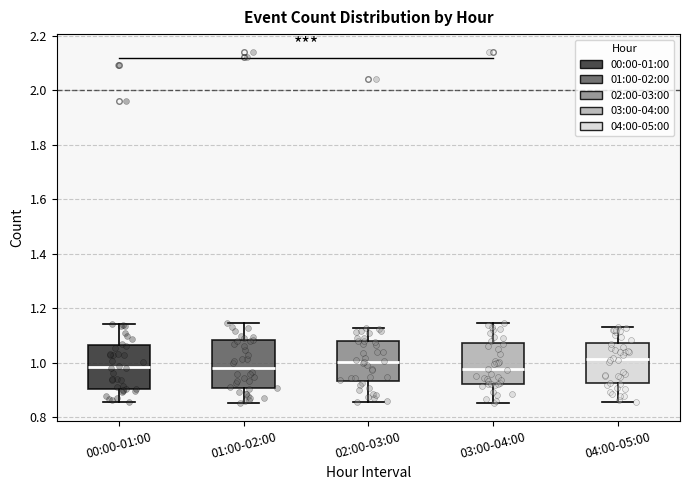

Reading left to right, transcribe this box plot: for each box, give where its median line is, the range the box spans, and where its two whiskers end, as read against the y-axis. The values are not printed on the chart, so give them approximately, as read against the axis.

00:00-01:00: median 0.98, box 0.90 to 1.06, whiskers 0.86 to 1.14
01:00-02:00: median 0.98, box 0.90 to 1.08, whiskers 0.86 to 1.14
02:00-03:00: median 1.00, box 0.94 to 1.08, whiskers 0.86 to 1.12
03:00-04:00: median 0.98, box 0.92 to 1.08, whiskers 0.86 to 1.14
04:00-05:00: median 1.02, box 0.92 to 1.08, whiskers 0.86 to 1.14